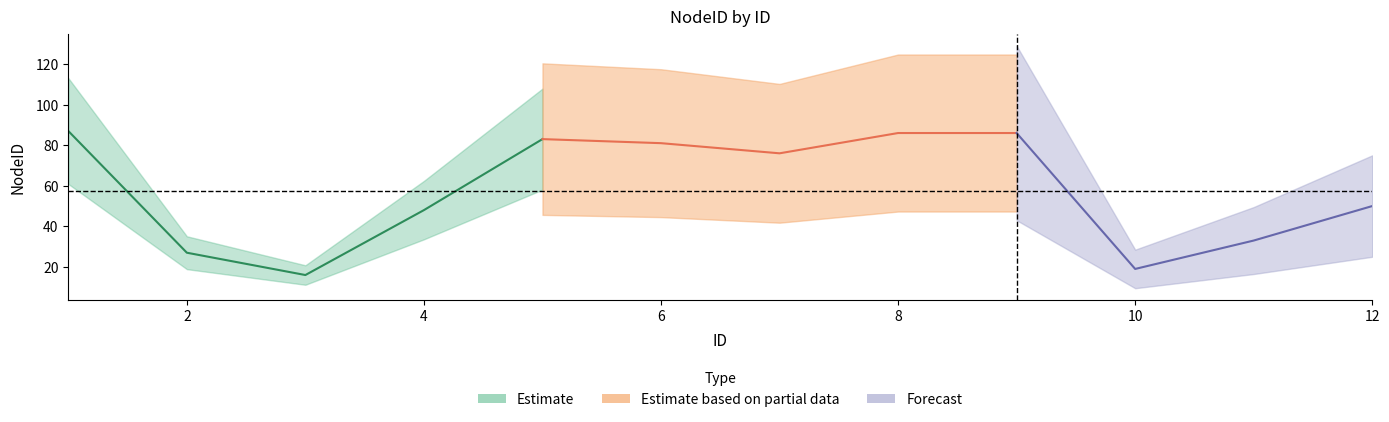

Reading left to right, extract all data points from this chart.

87	27	16	48	83	81	76	86	86	19	33	50